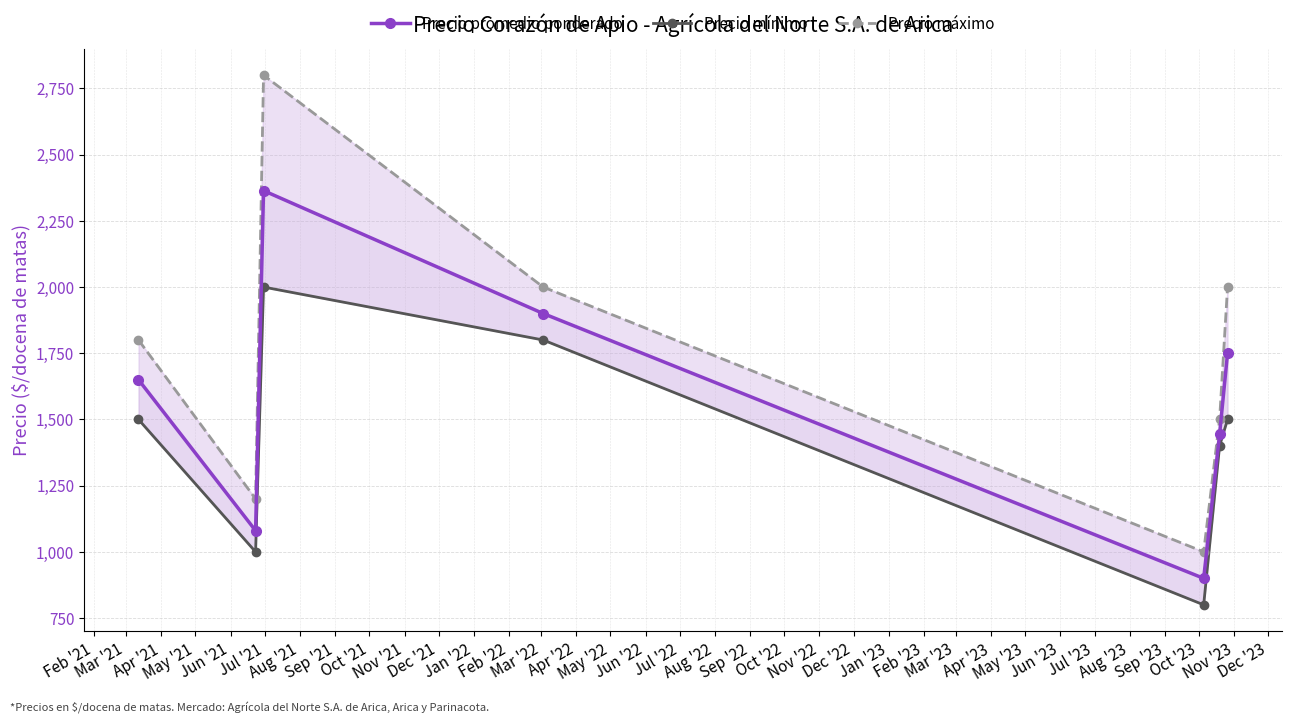

What is the total value across all series at Feb '21?

4950